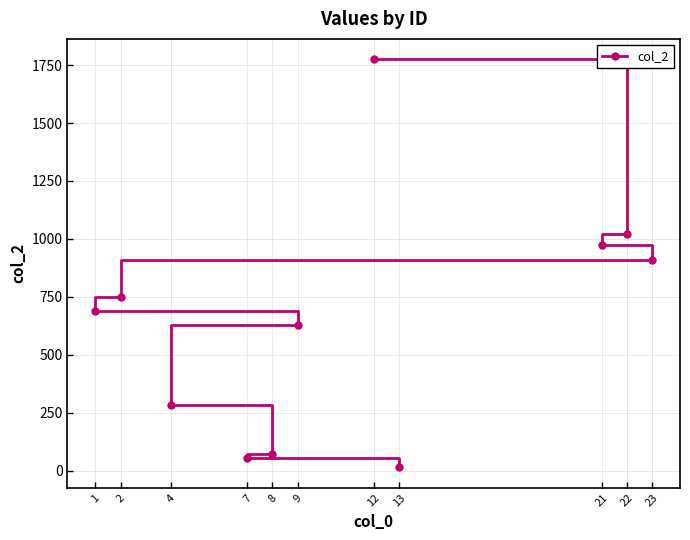

The chart shows a value of 220 at 2. True or false?

False